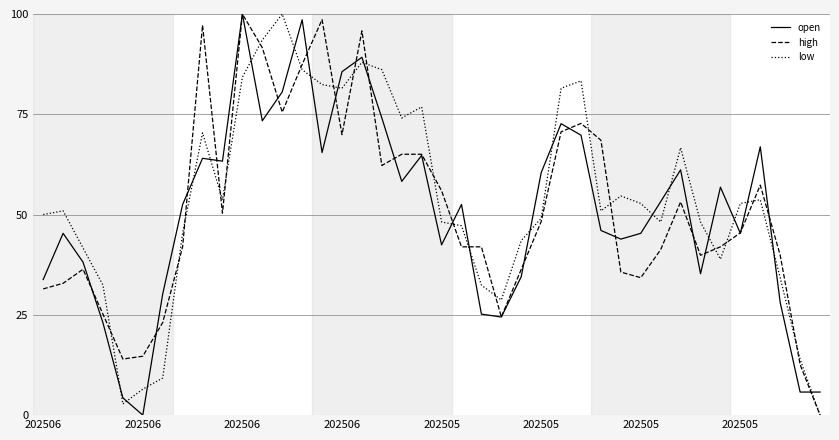

True or false: open and low cross at least once.

True